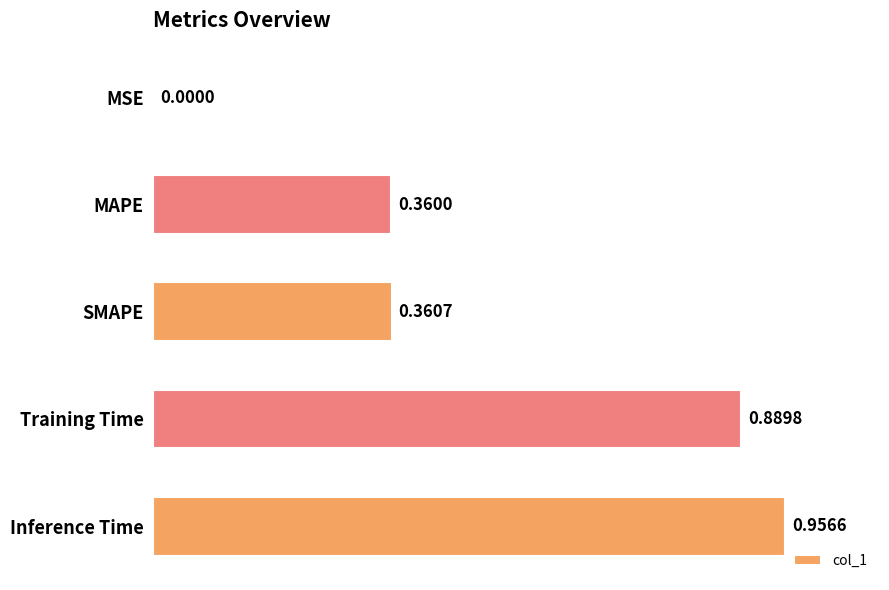

What is the sum of the values at MAPE and Inference Time?

1.3